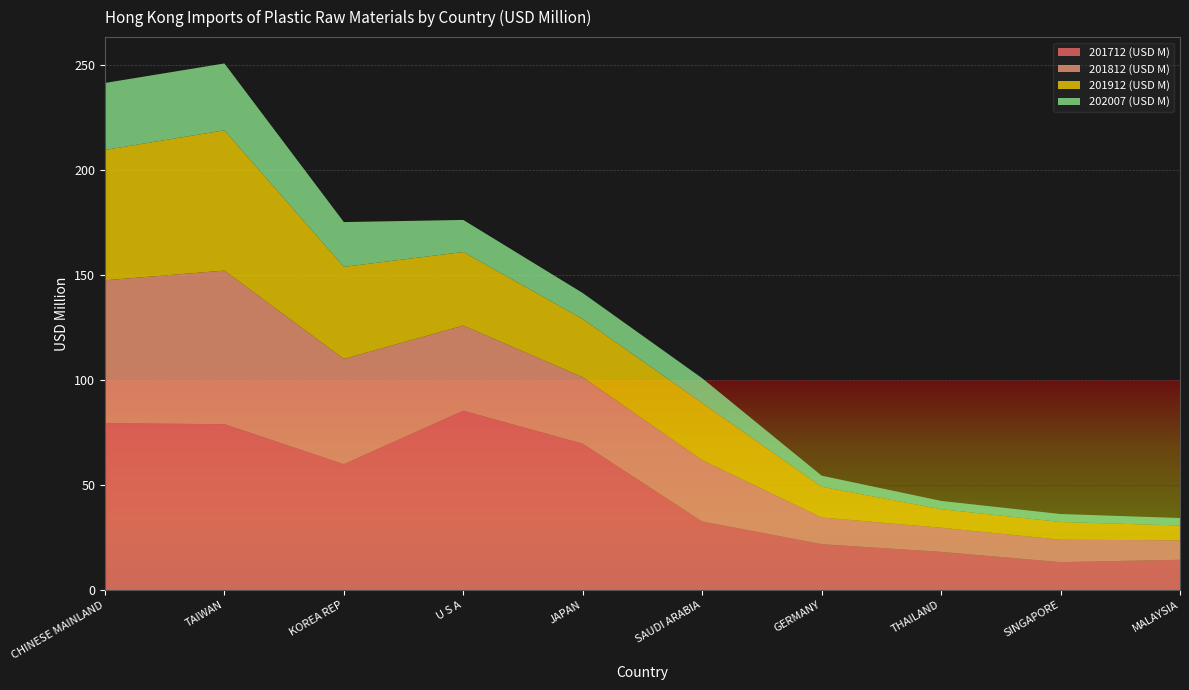

Reading right to left, transcribe all the data shown in this chart.

201712 (USD M): MALAYSIA=14.4	SINGAPORE=13.3	THAILAND=18.2	GERMANY=21.9	SAUDI ARABIA=32.7	JAPAN=69.7	U S A=85.4	KOREA REP=60.0	TAIWAN=79.0	CHINESE MAINLAND=79.5
201812 (USD M): MALAYSIA=9.3	SINGAPORE=10.7	THAILAND=11.5	GERMANY=12.7	SAUDI ARABIA=29.2	JAPAN=31.7	U S A=40.6	KOREA REP=50.1	TAIWAN=73.1	CHINESE MAINLAND=68.1
201912 (USD M): MALAYSIA=7.1	SINGAPORE=8.4	THAILAND=8.8	GERMANY=14.6	SAUDI ARABIA=27.2	JAPAN=27.7	U S A=35.0	KOREA REP=43.9	TAIWAN=66.8	CHINESE MAINLAND=62.1
202007 (USD M): MALAYSIA=3.6	SINGAPORE=3.8	THAILAND=4.0	GERMANY=5.3	SAUDI ARABIA=11.8	JAPAN=12.4	U S A=15.3	KOREA REP=21.3	TAIWAN=31.9	CHINESE MAINLAND=31.9